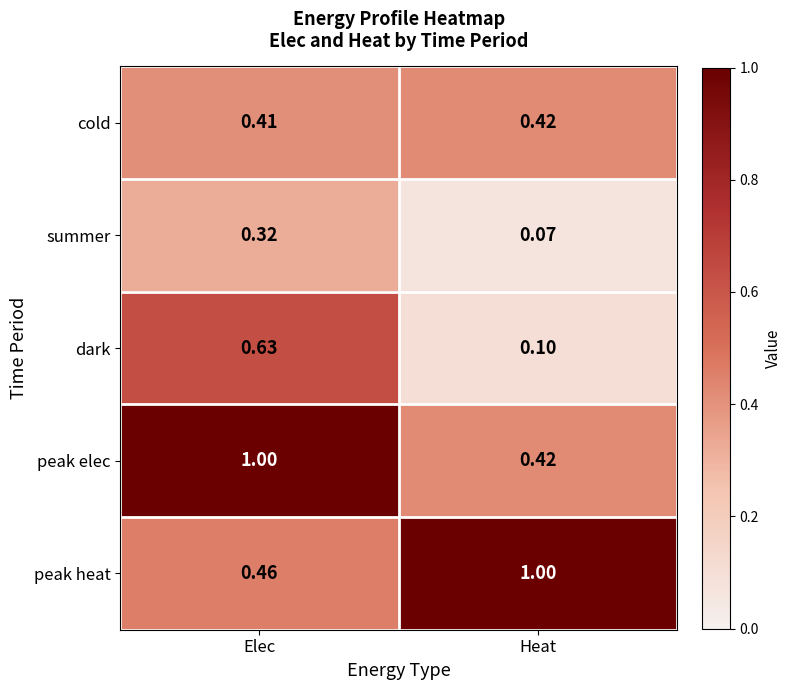

Which series has the largest range (max minus min)?

peak elec